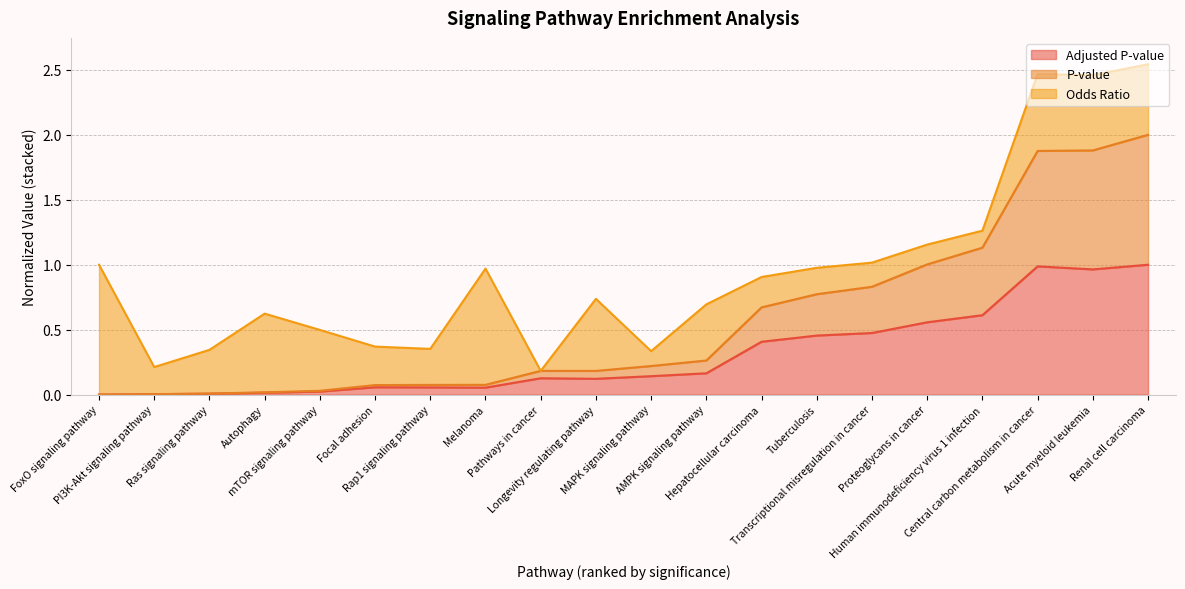

Does the chart have visible grid lines?

Yes